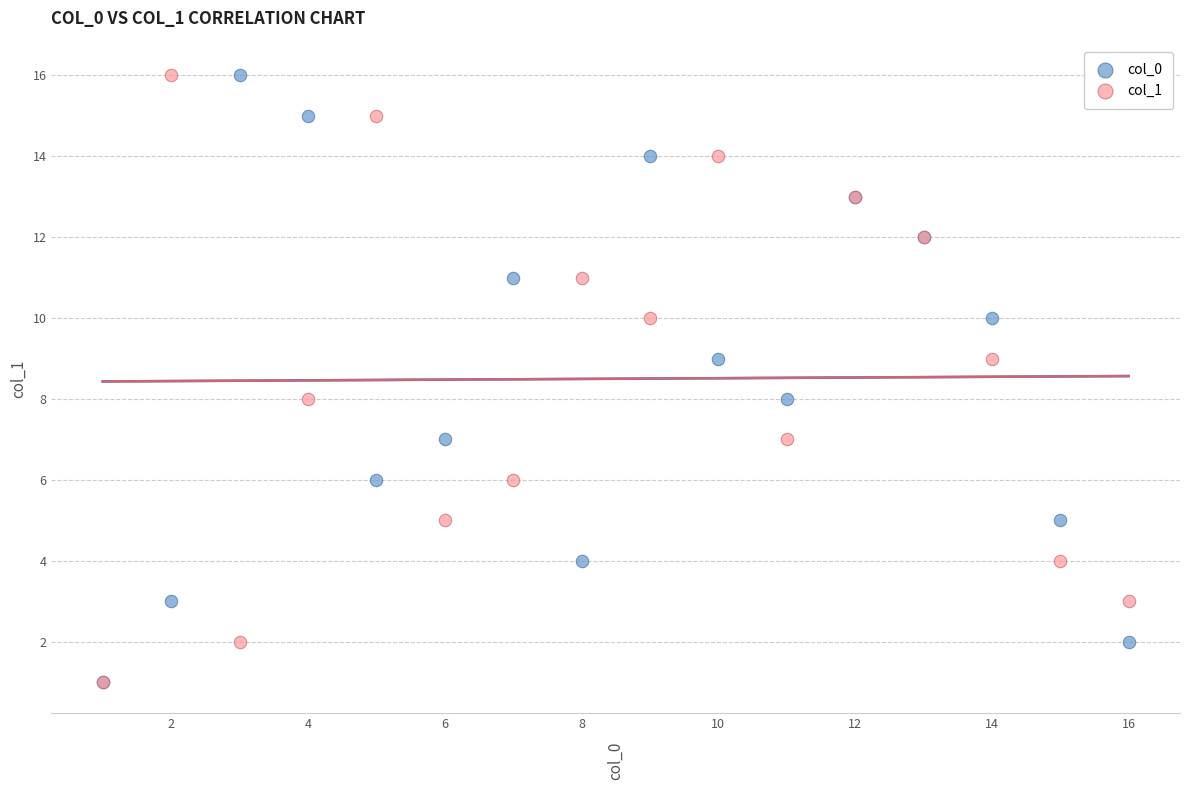

What are all the series names shown in the legend?

col_0, col_1